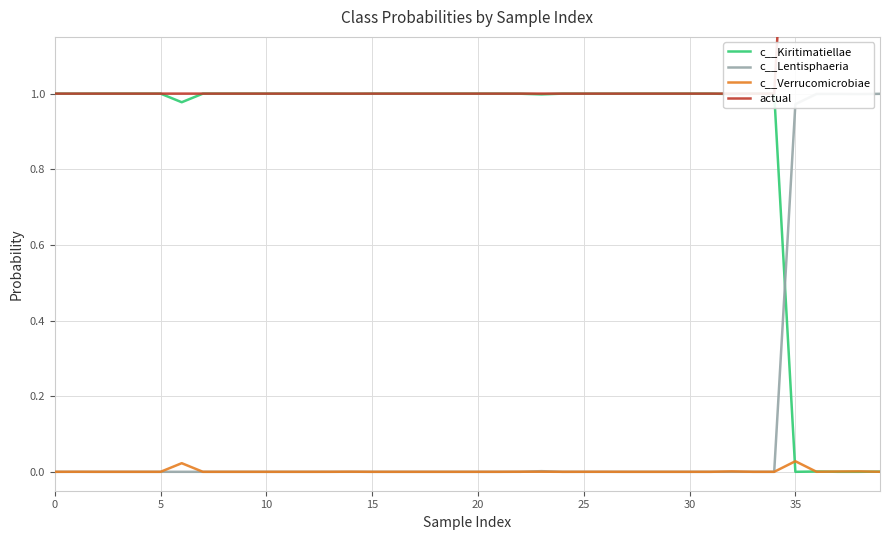

Is it true that c__Verrucomicrobiae equals 0.0 at 15?

True